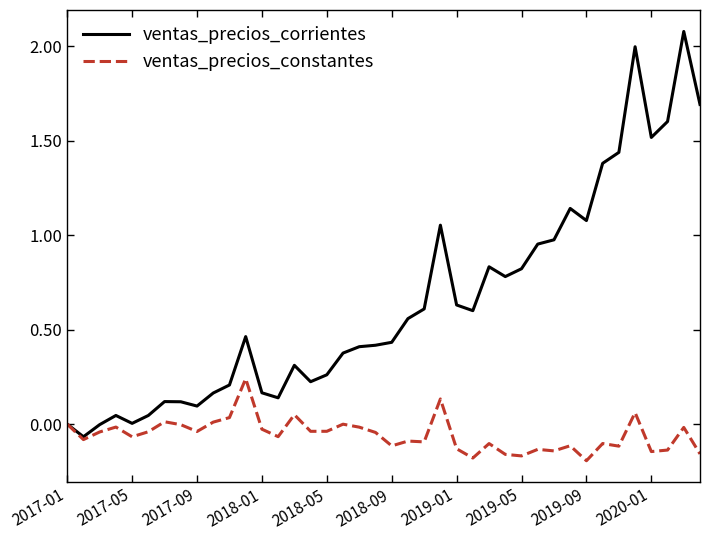

Which series has the largest total across all categories?

ventas_precios_corrientes